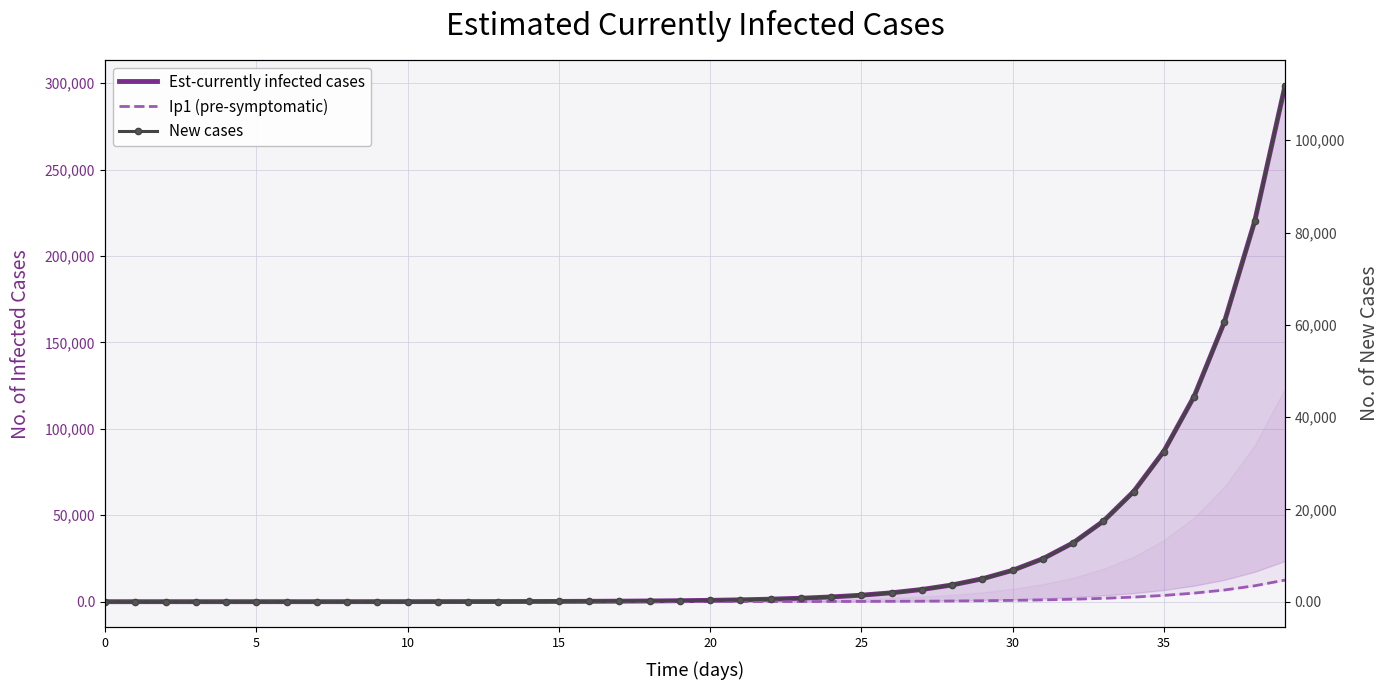

What is the difference between the highest and lowest values at 20?

4.7